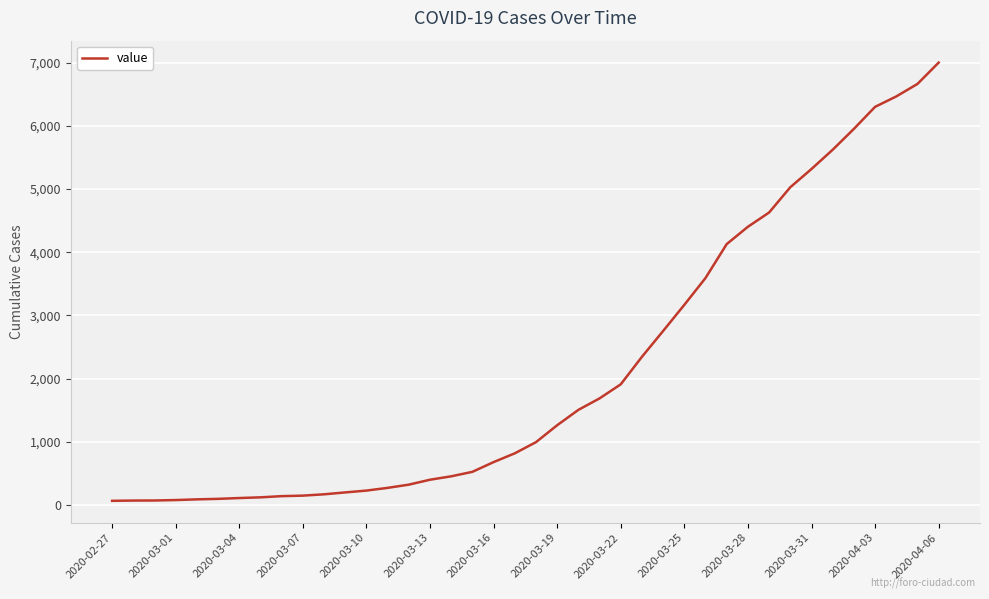

What is the difference between the maximum and minimum values?

6940